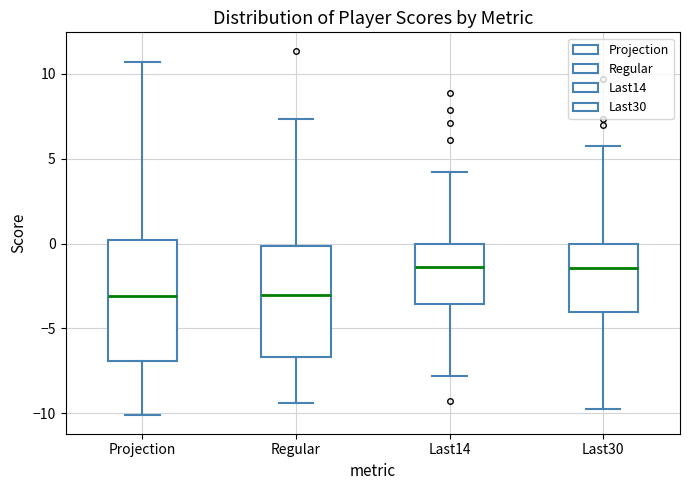

Where does the lower whisker of the box for Projection end on the y-axis? The values are not printed on the chart, so give them approximately, as read against the axis.

-10.0